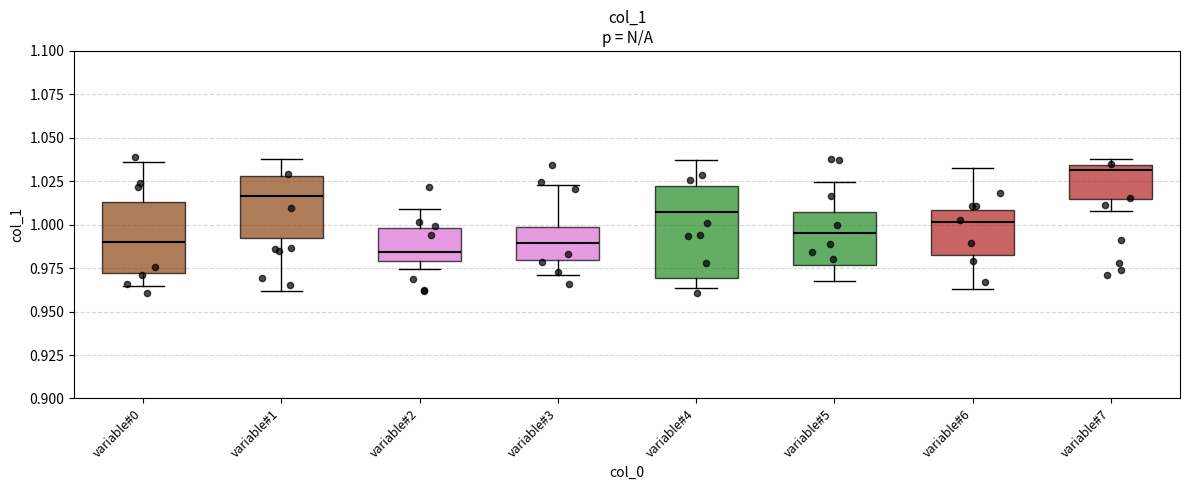

Which box is the tallest, from its lower edge to its upper edge?

variable#4